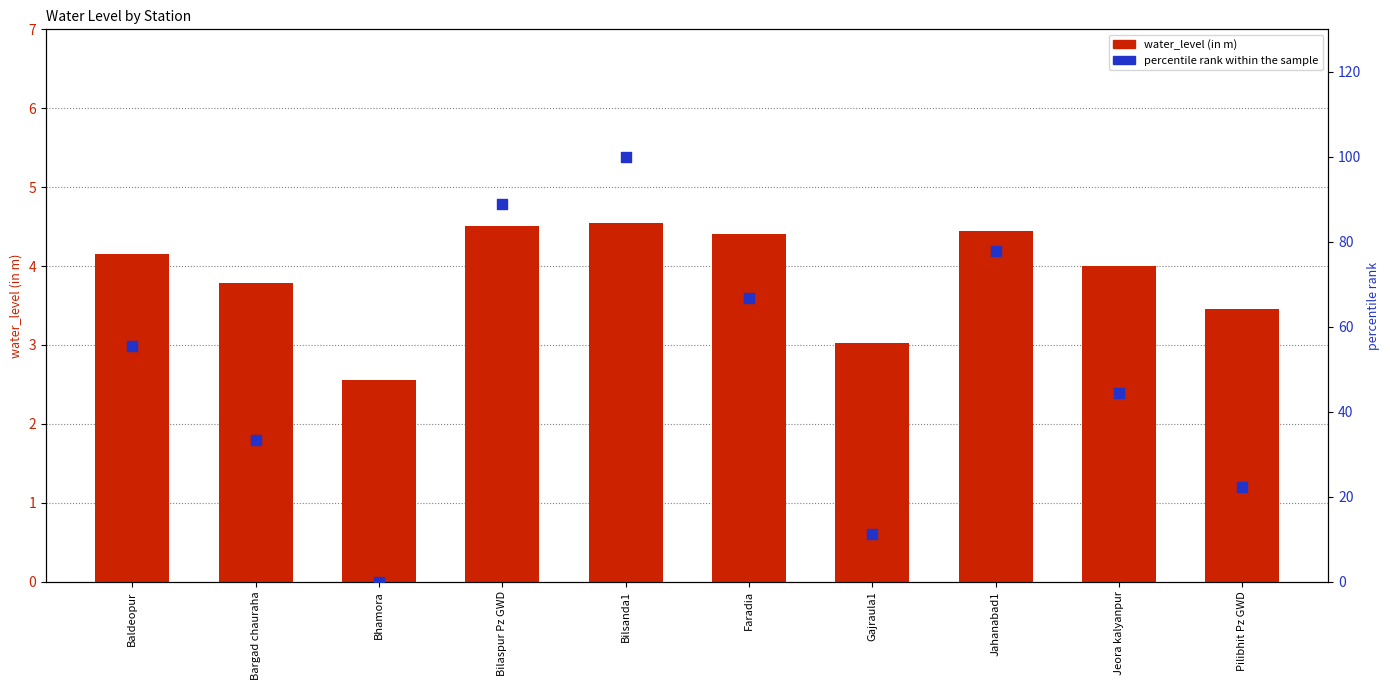

Which series has the widest spread of Y values?

percentile rank within the sample